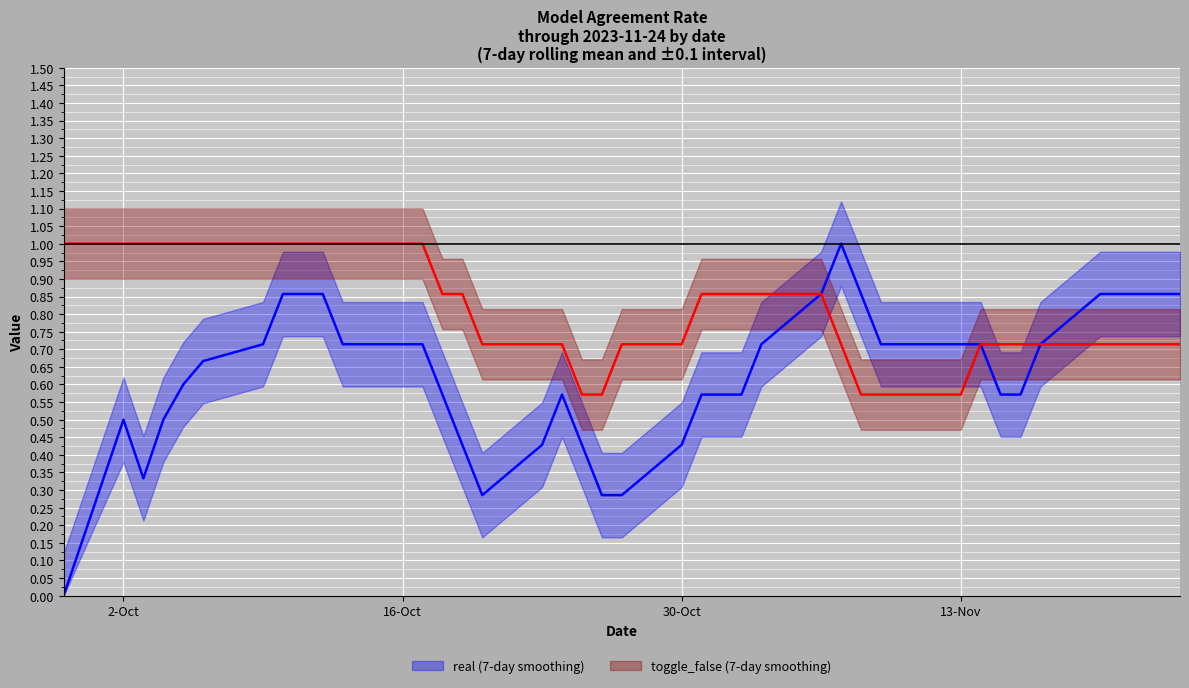

How many distinct data groups are displayed?

2